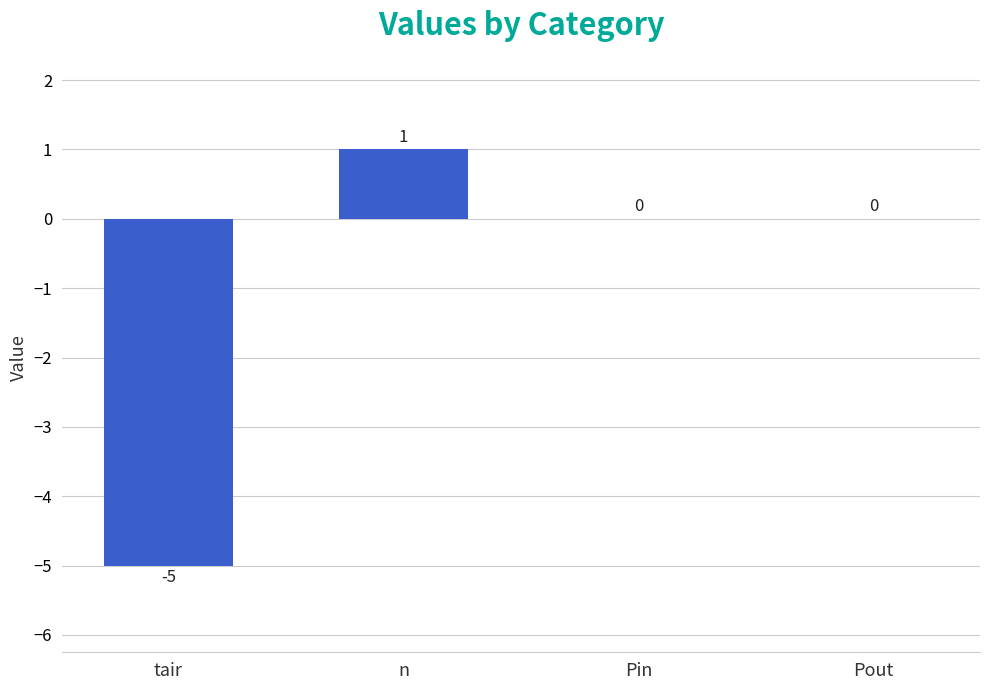

Reading left to right, list all the values displayed in this chart.

tair=-5	n=1	Pin=0	Pout=0